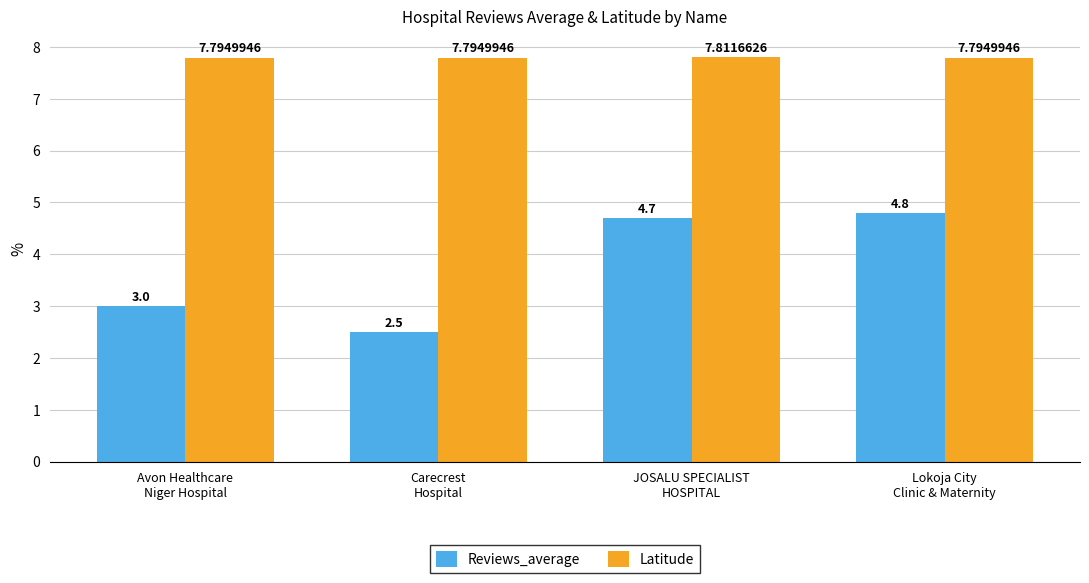

Which series changed the most between Avon Healthcare
Niger Hospital and JOSALU SPECIALIST
HOSPITAL?

Reviews_average